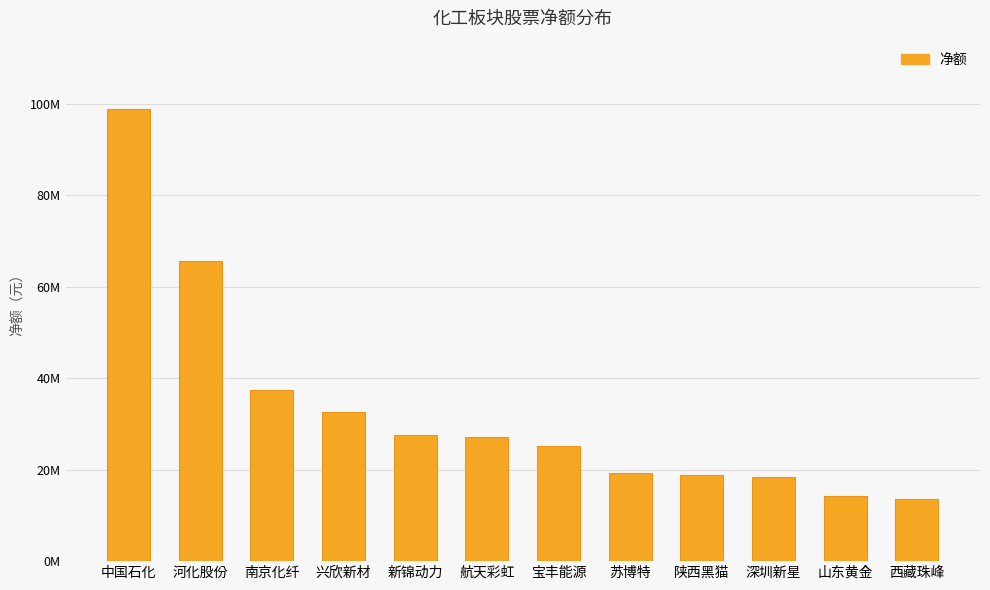

Are the bars horizontal?

No